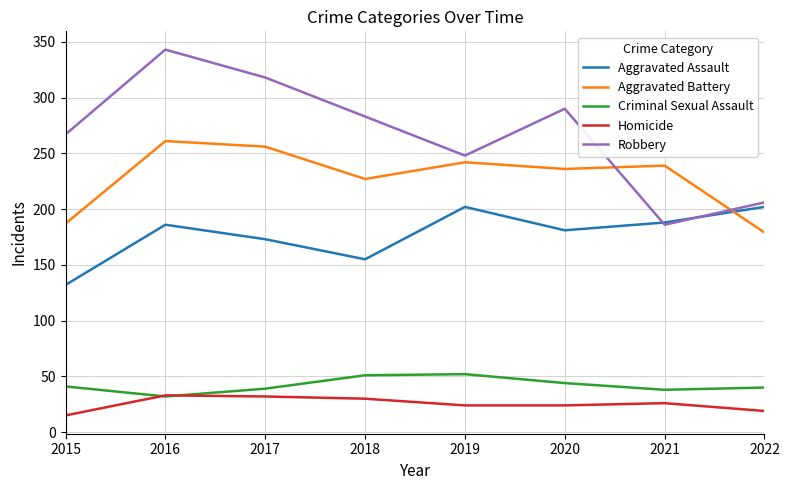

Which series has the largest total across all categories?

Robbery